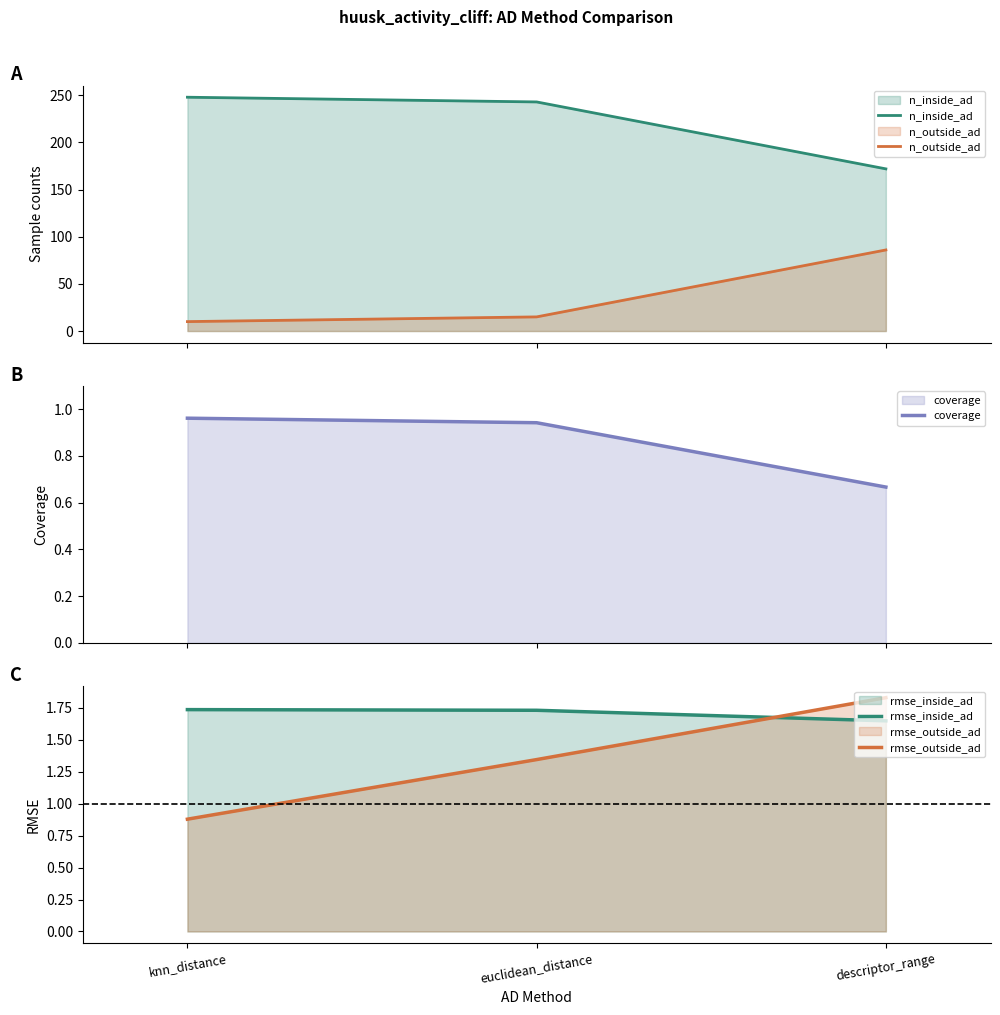

What position from the right is descriptor_range?

1